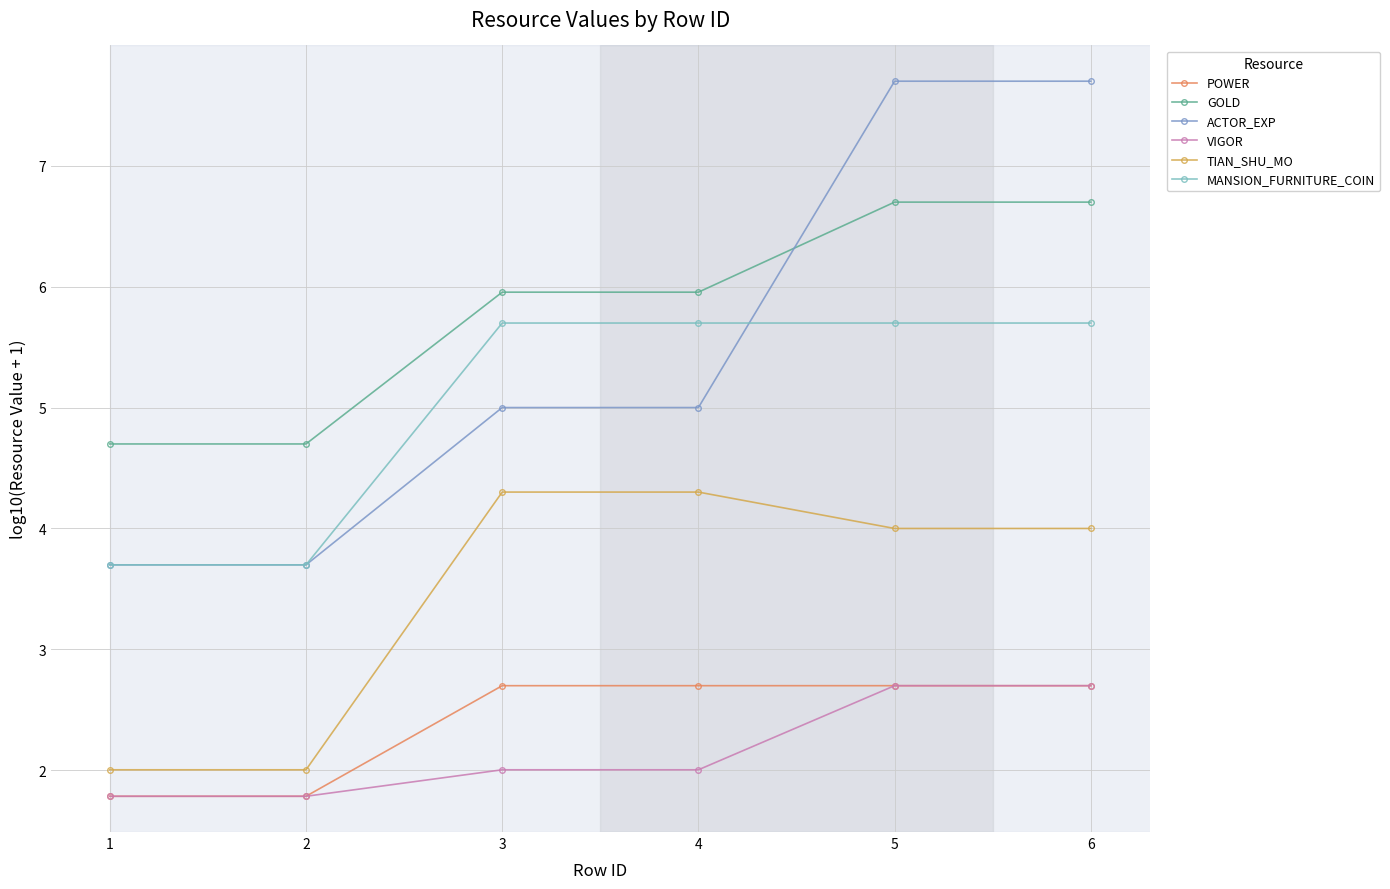

Between 2 and 4, which series saw the biggest shift?

TIAN_SHU_MO